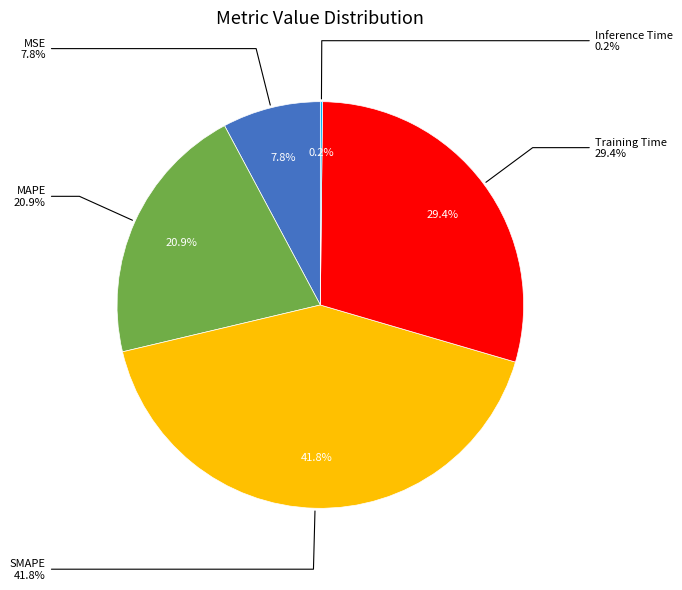

To the nearest percent, what is the combined percentage of MAPE and Training Time?

50%